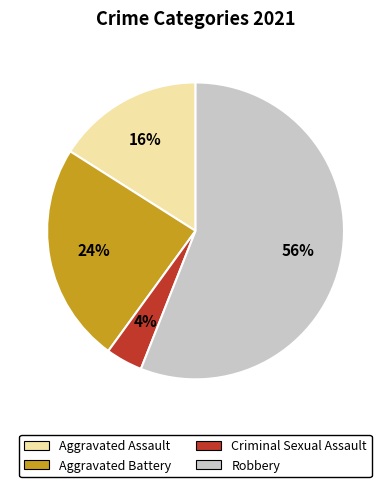

Which slice is the largest?

Robbery